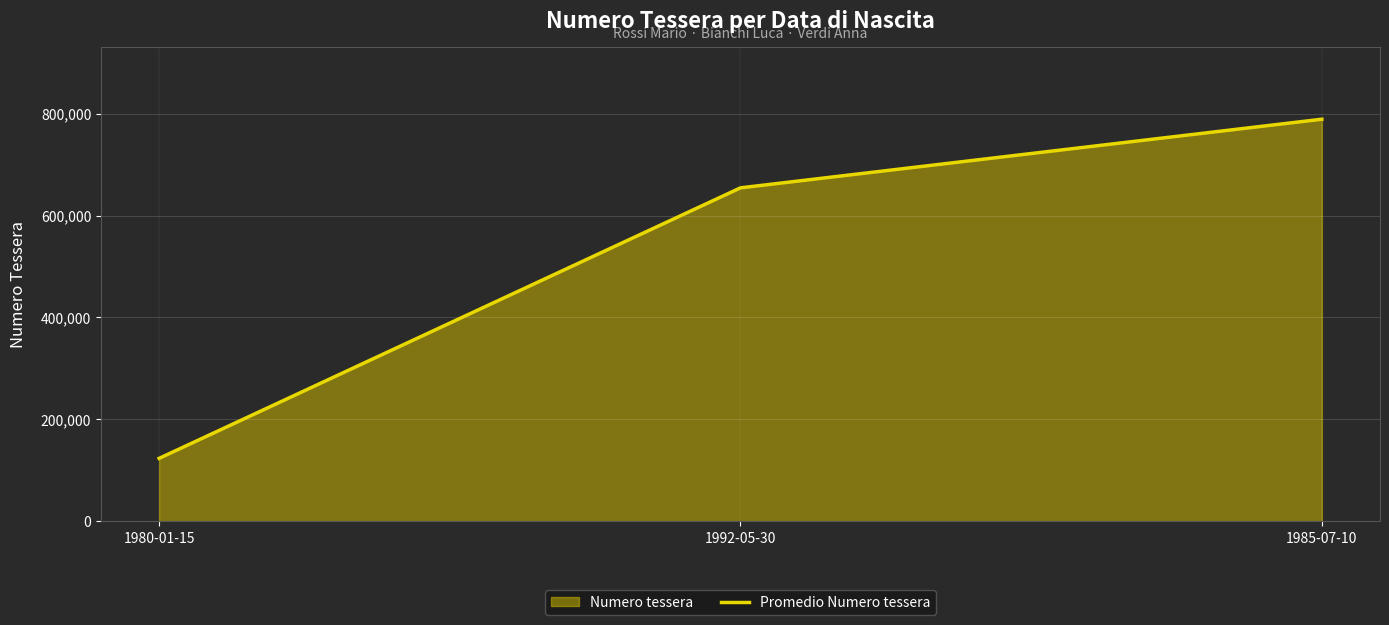

At which category does the chart reach its minimum across all series?

1980-01-15